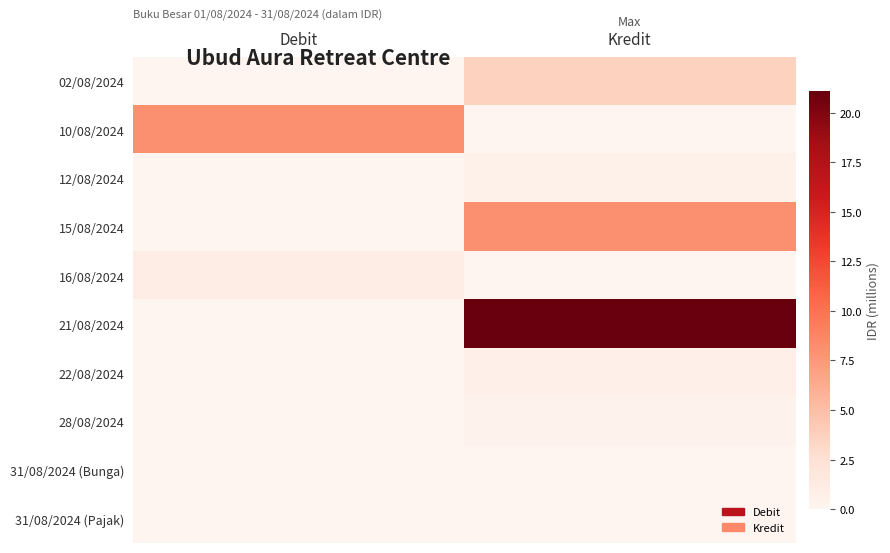

Which series changed the most between Debit and Kredit?

21/08/2024